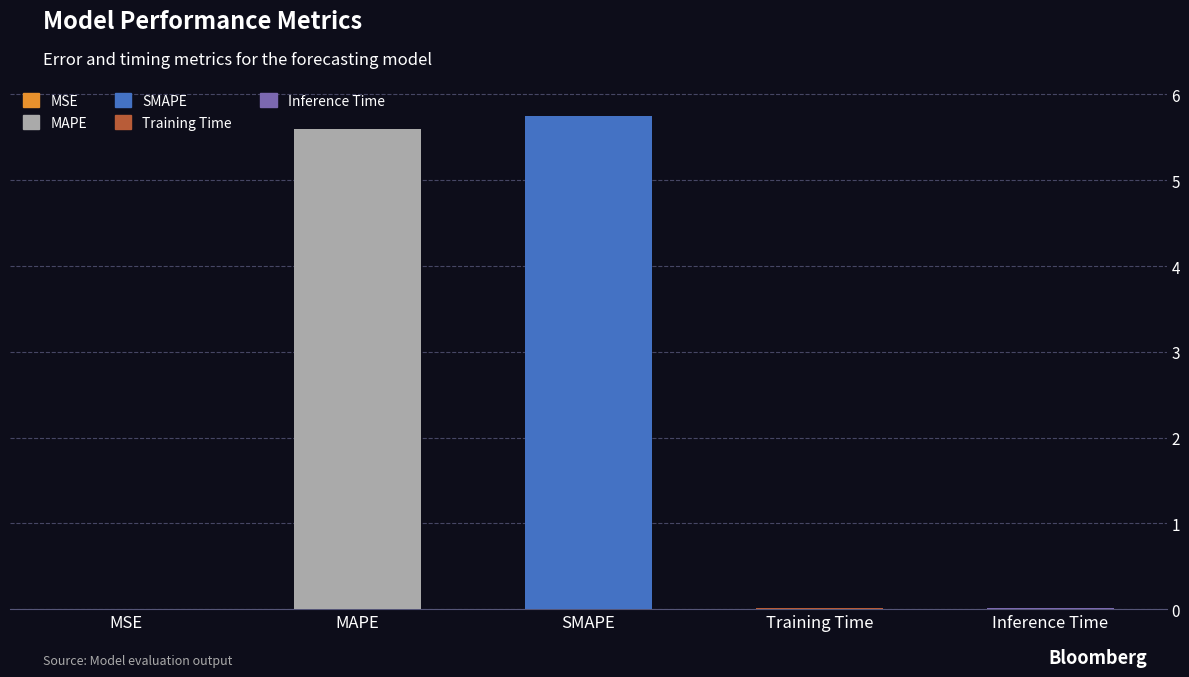

Which has a higher value, Training Time or SMAPE?

SMAPE